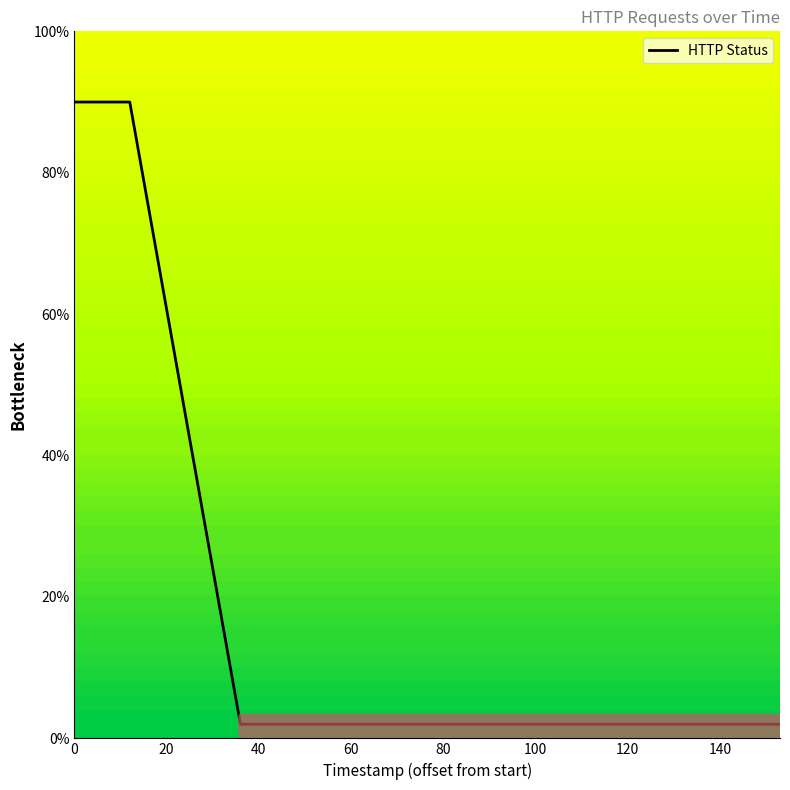

Reading left to right, what are all the values shown in this chart?

90	90	90	90	2	2	2	2	2	2	2	2	2	2	2	2	2	2	2	2